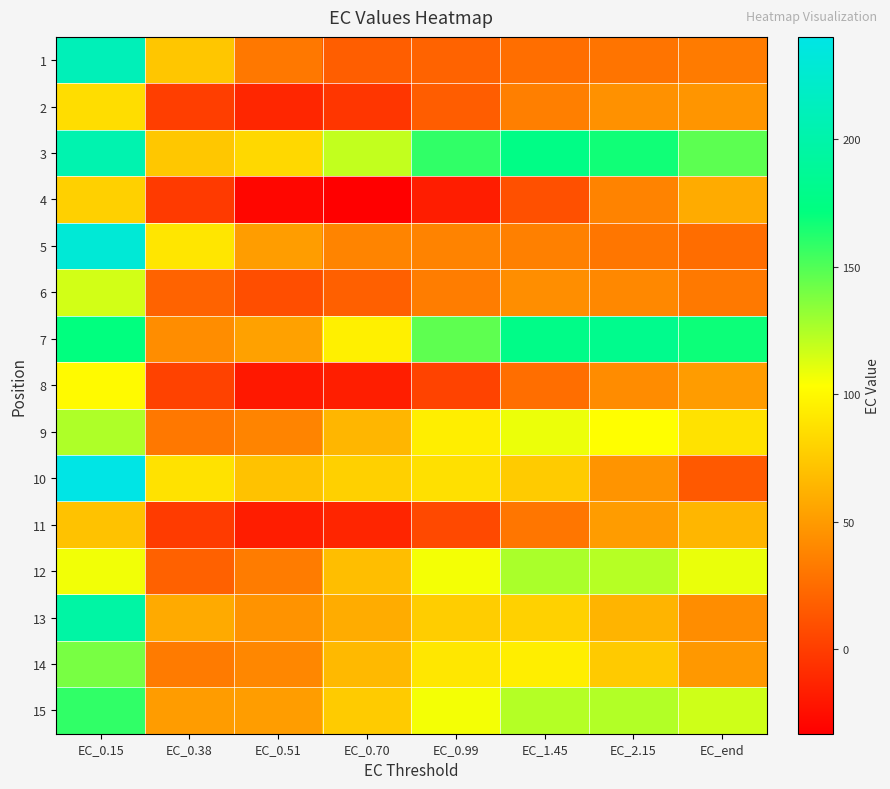

Which series has the largest range (max minus min)?

10